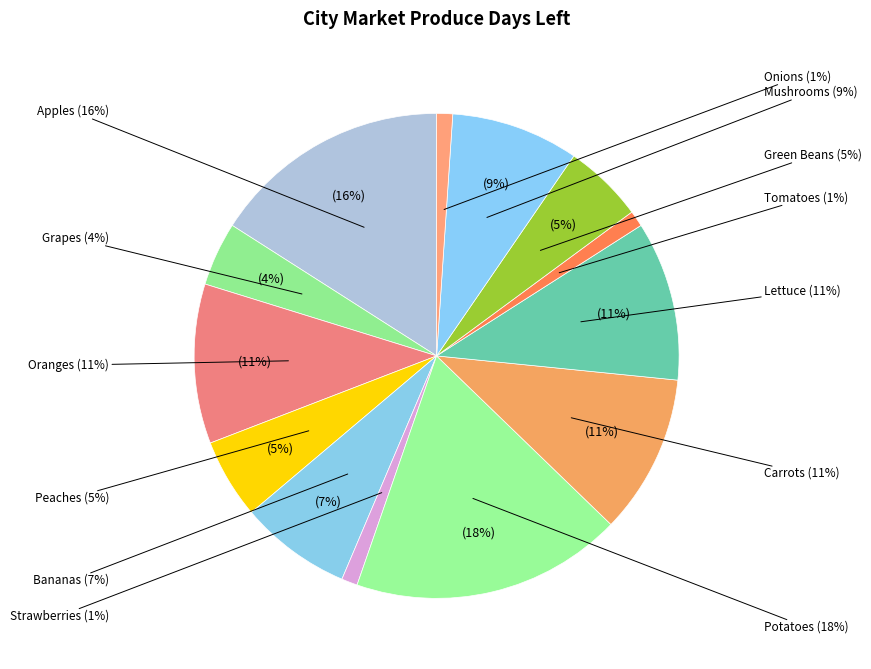

True or false: Carrots accounts for 23% of the total.

False